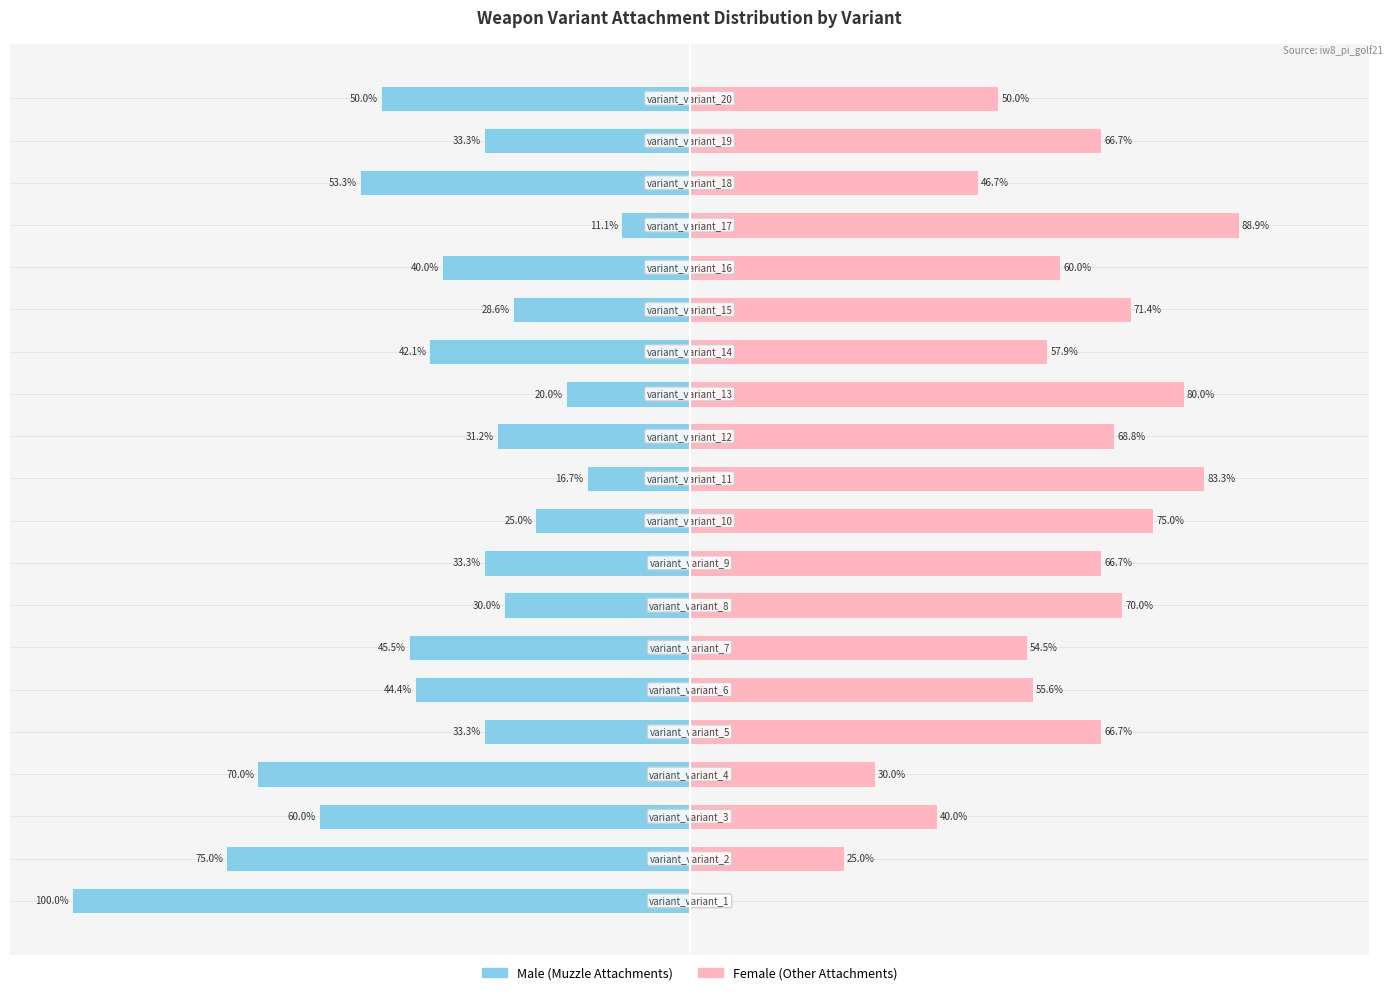

How many values in the Male series exceed -33?

7